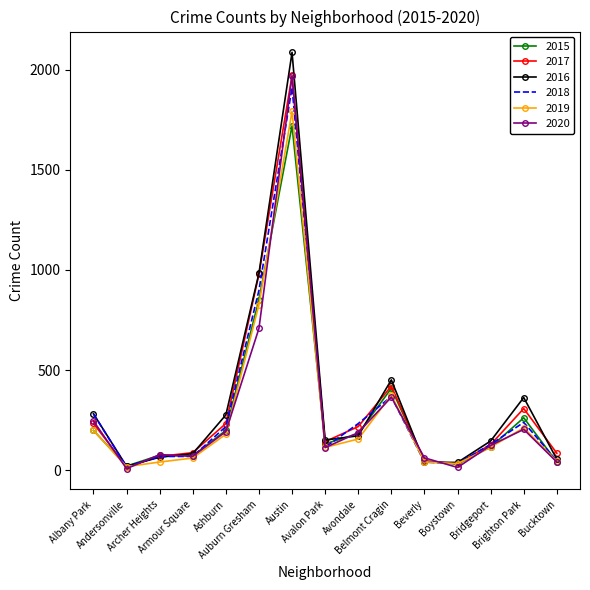

Which series has the largest range (max minus min)?

2016